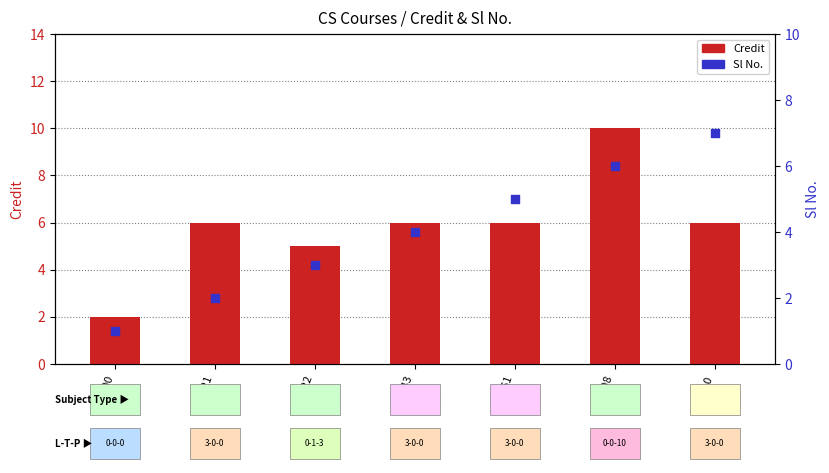

At how many categories does at least one series exceed 9?

1